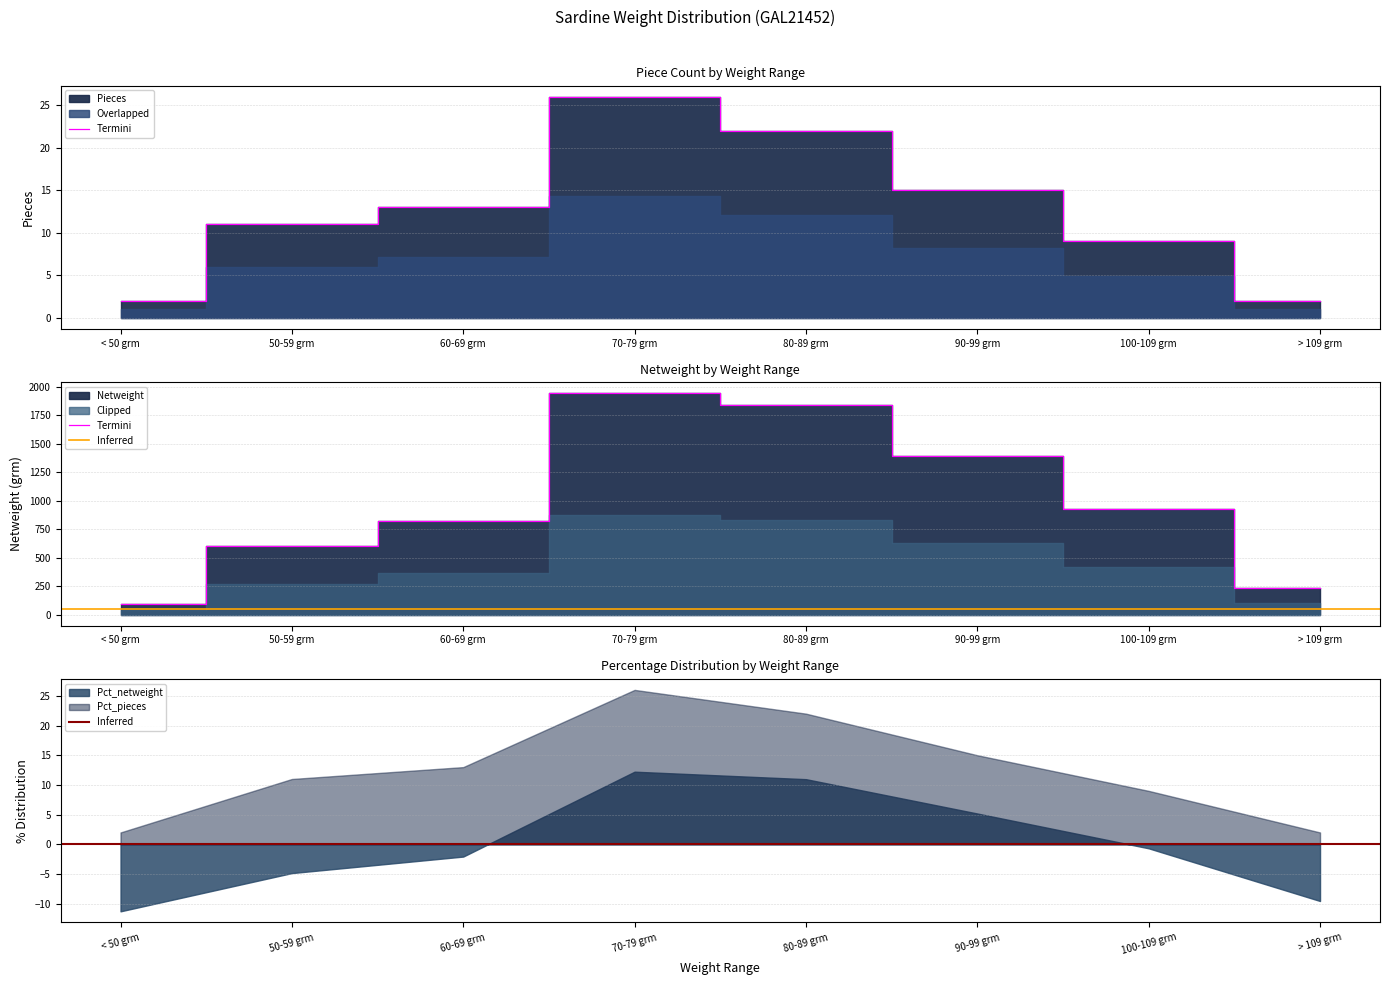

Between < 50 grm and 90-99 grm, which series saw the biggest shift?

Netweight